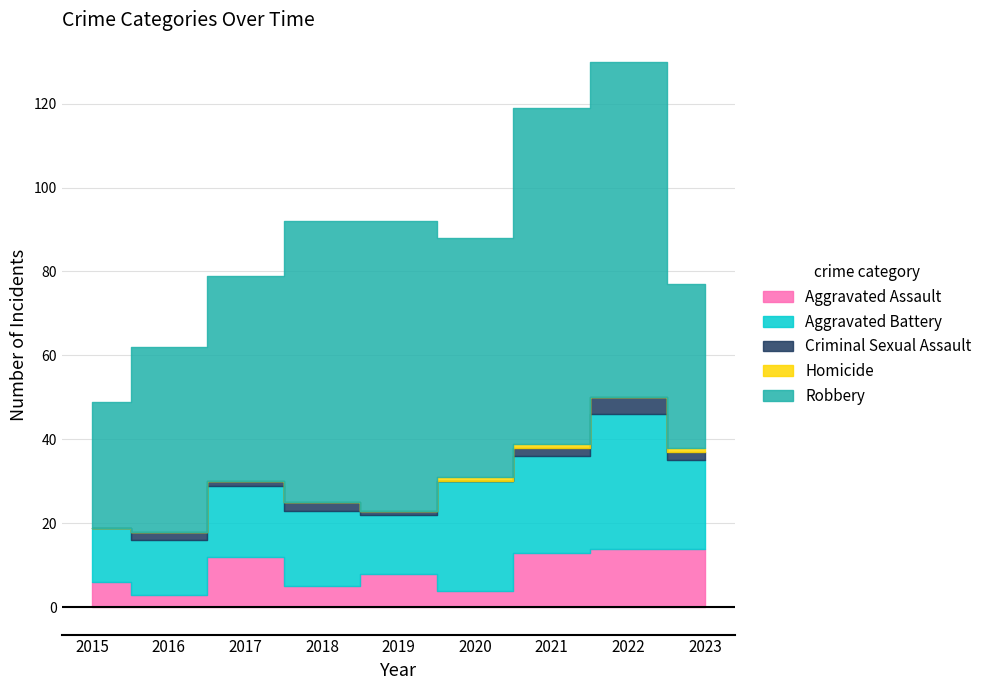

At which label does Robbery first exceed 57?

2018